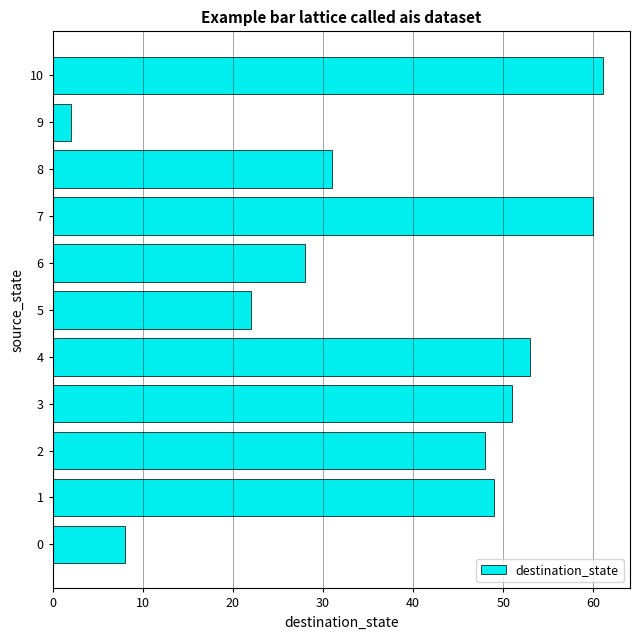

What is the smallest value displayed?

2